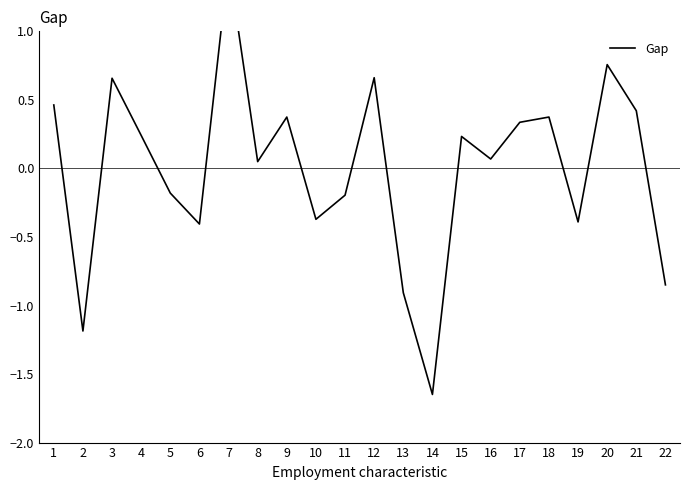

Which label corresponds to the smallest value in the chart?

14